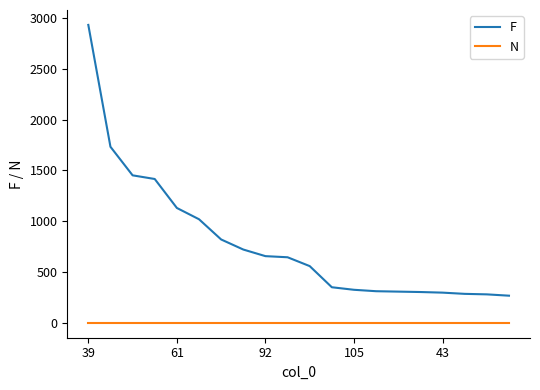

Which series has the largest range (max minus min)?

F